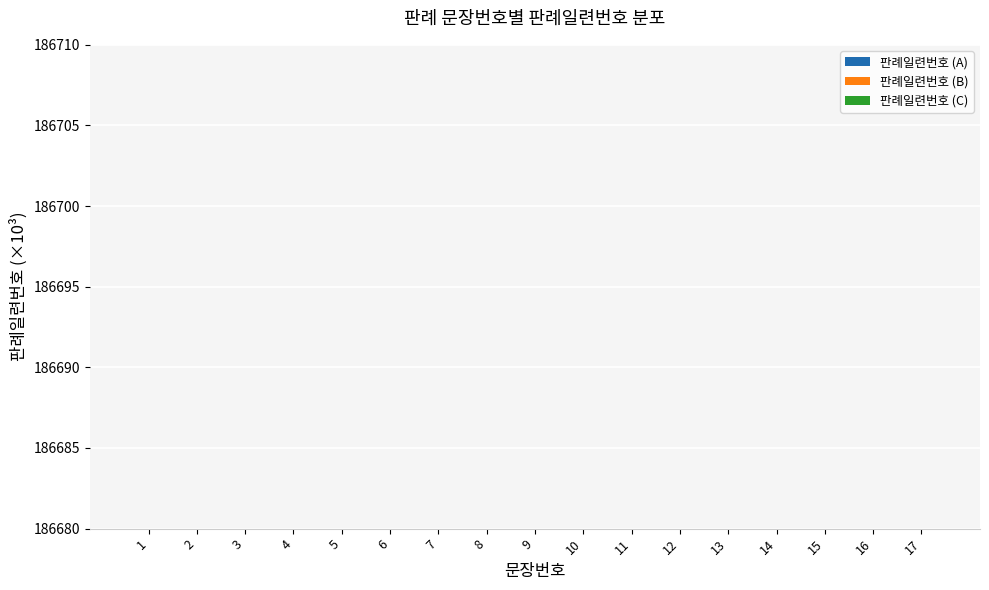

Is it true that 판례일련번호 (C) equals 186.1 at 1?

True